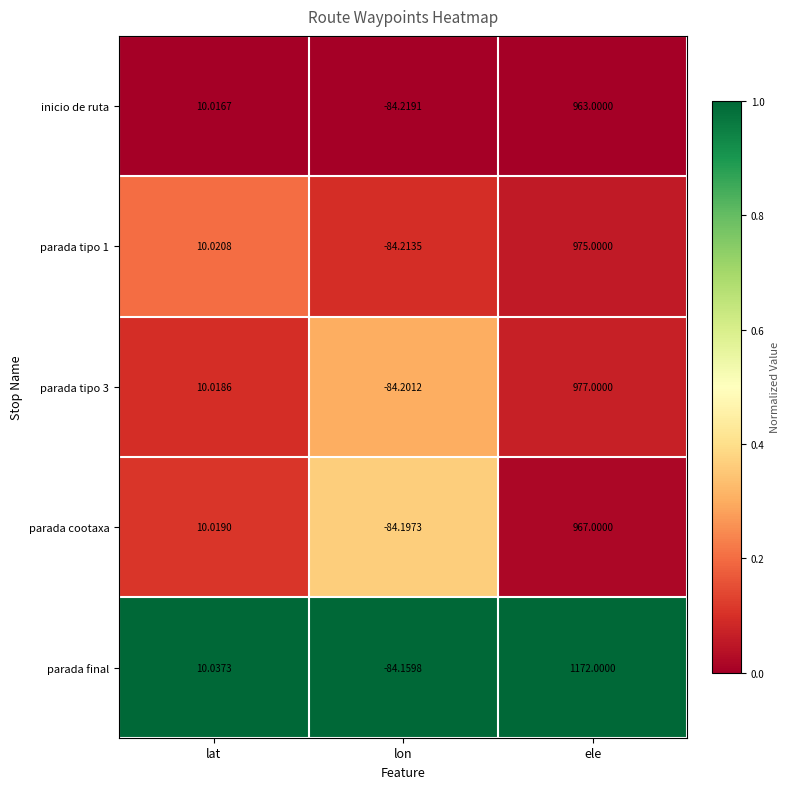

Which series changed the most between lat and lon?

inicio de ruta